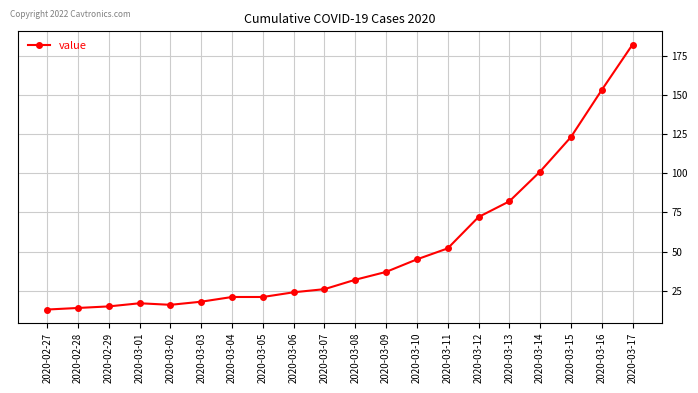

The value at 2020-03-16 is 153. True or false?

True